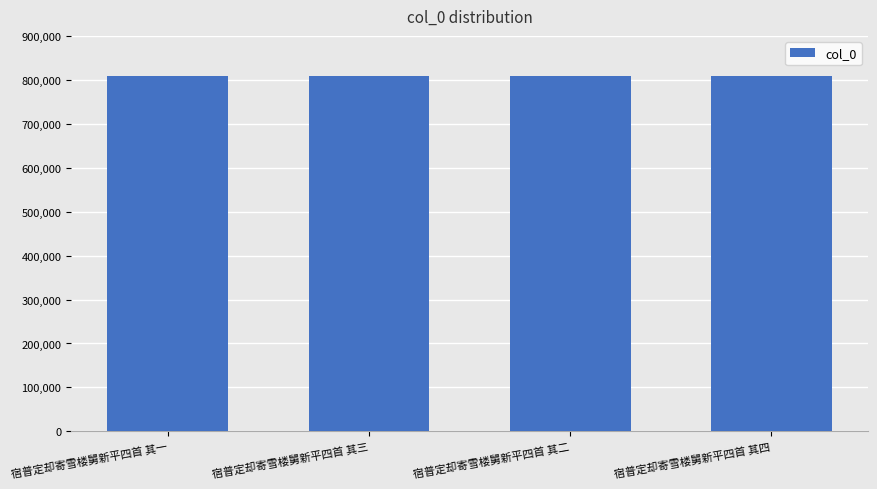

What is the minimum value shown in the chart?

808939